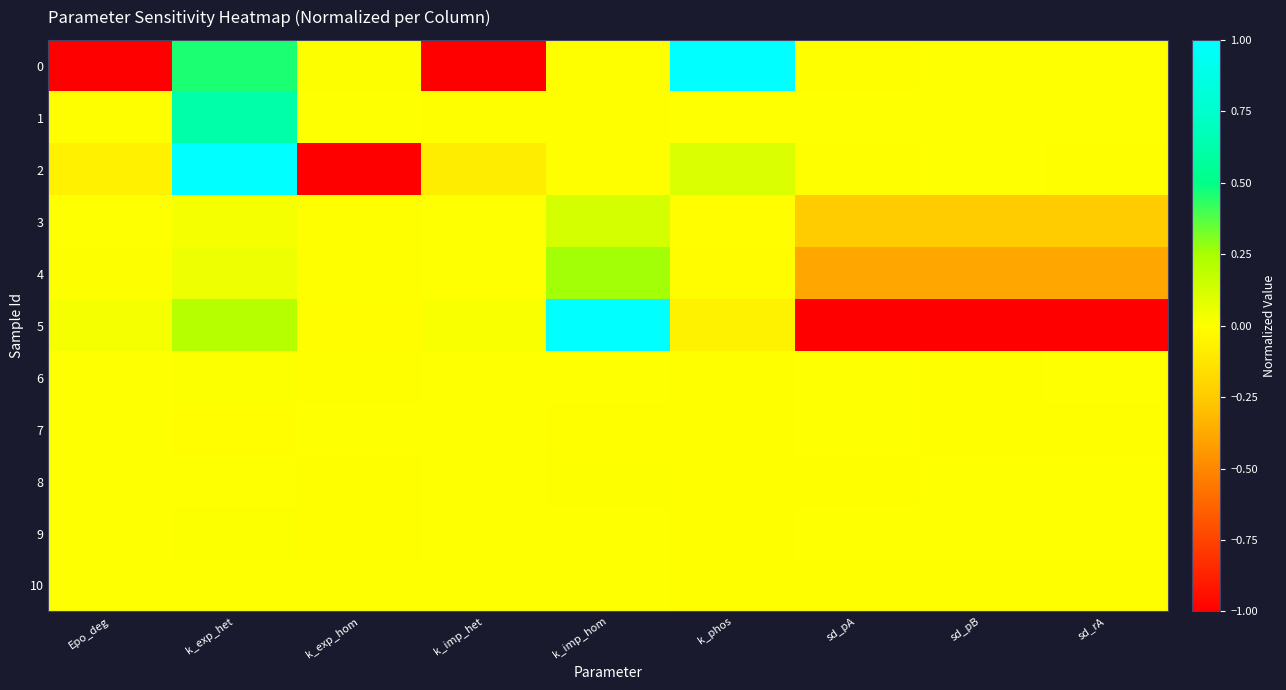

Between k_exp_het and k_imp_hom, which is larger?

k_exp_het